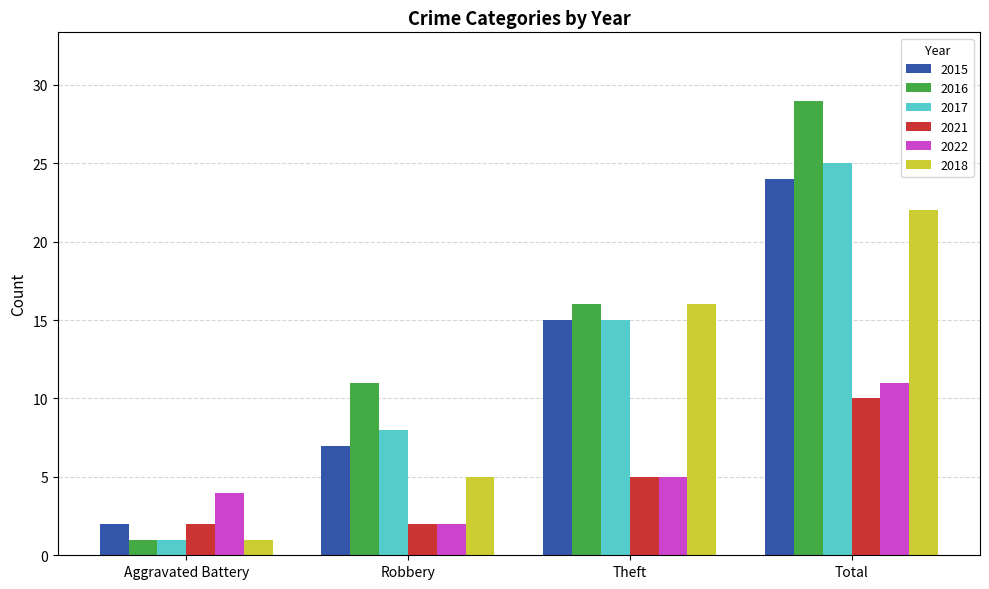

Which series has the largest total across all categories?

2016